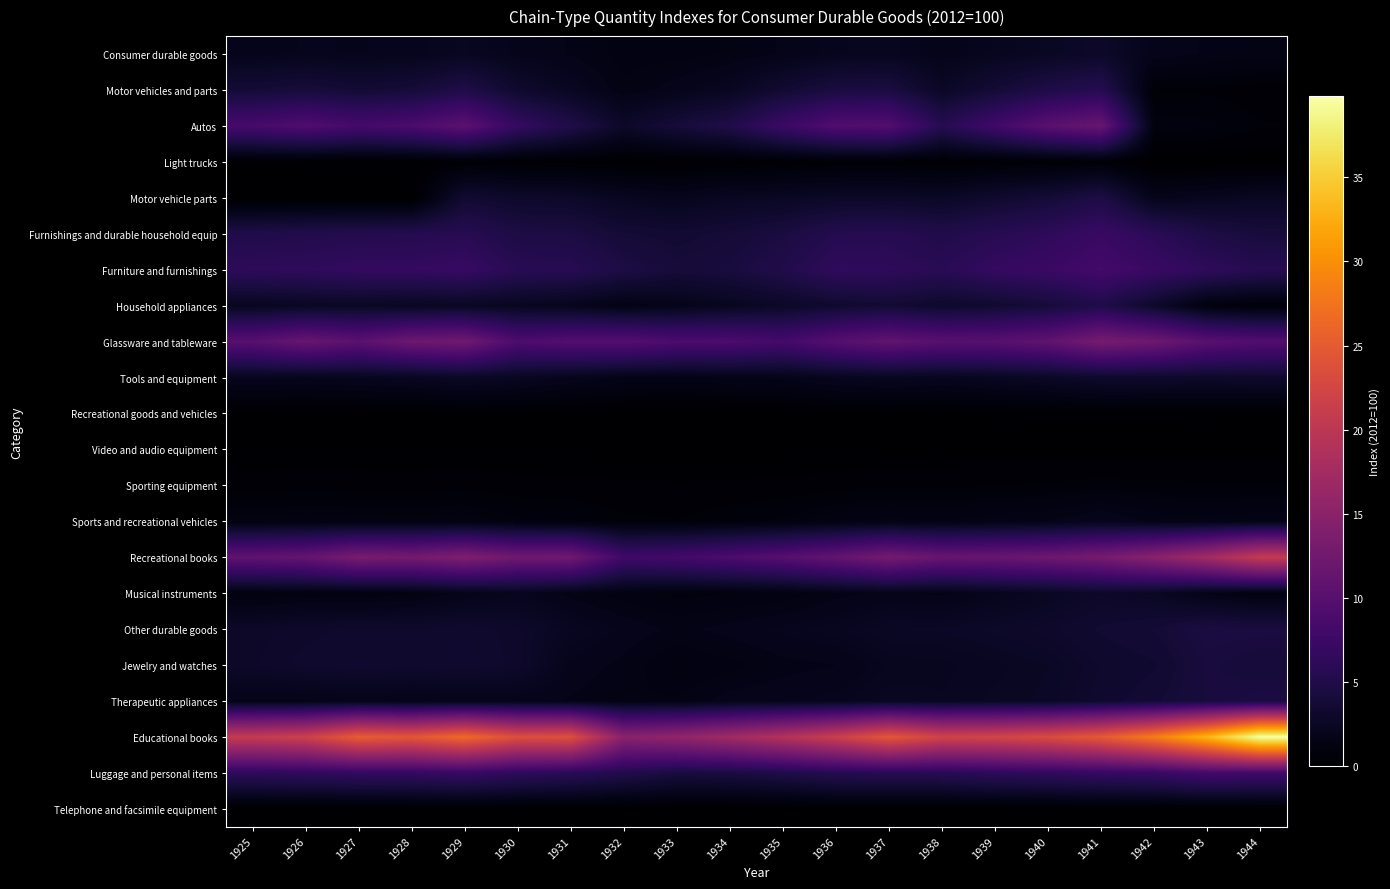

Which series has the largest total across all categories?

Educational books